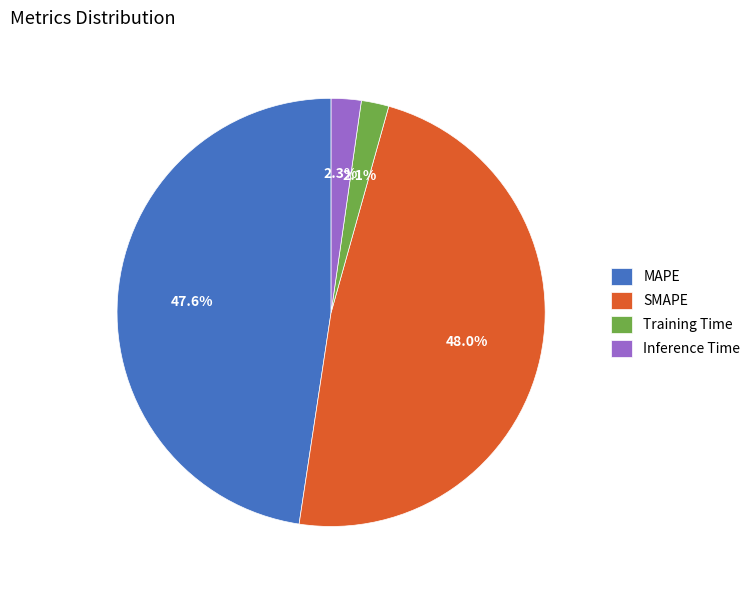

Does Training Time represent more than half of the total?

No